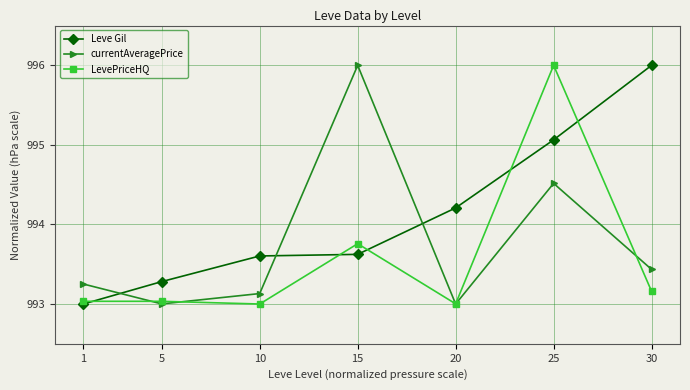

What is the sum of all Leve Gil values?

6958.8